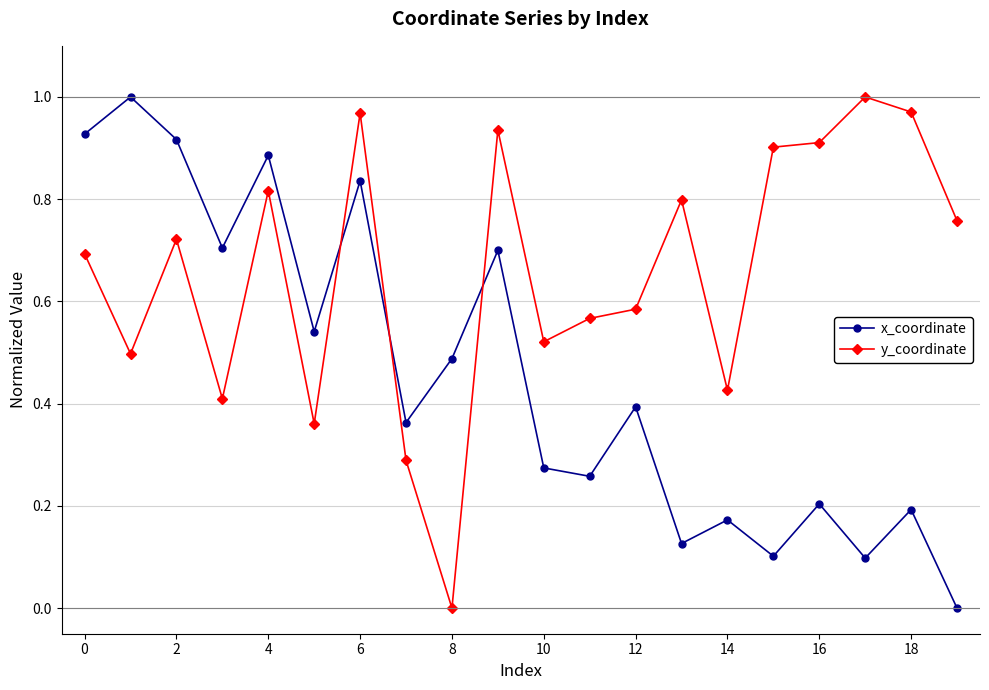

Which series ends up on top after the final intersection of y_coordinate and x_coordinate?

y_coordinate